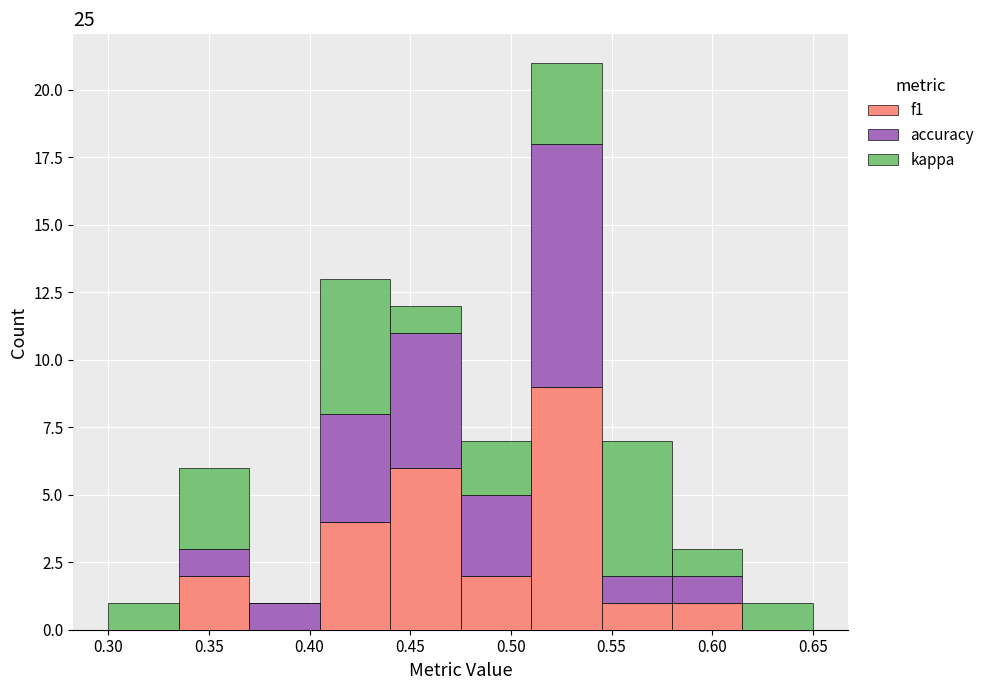

Which range on the x-axis has the tallest stacked bar (by total height)?

0.510 to 0.545